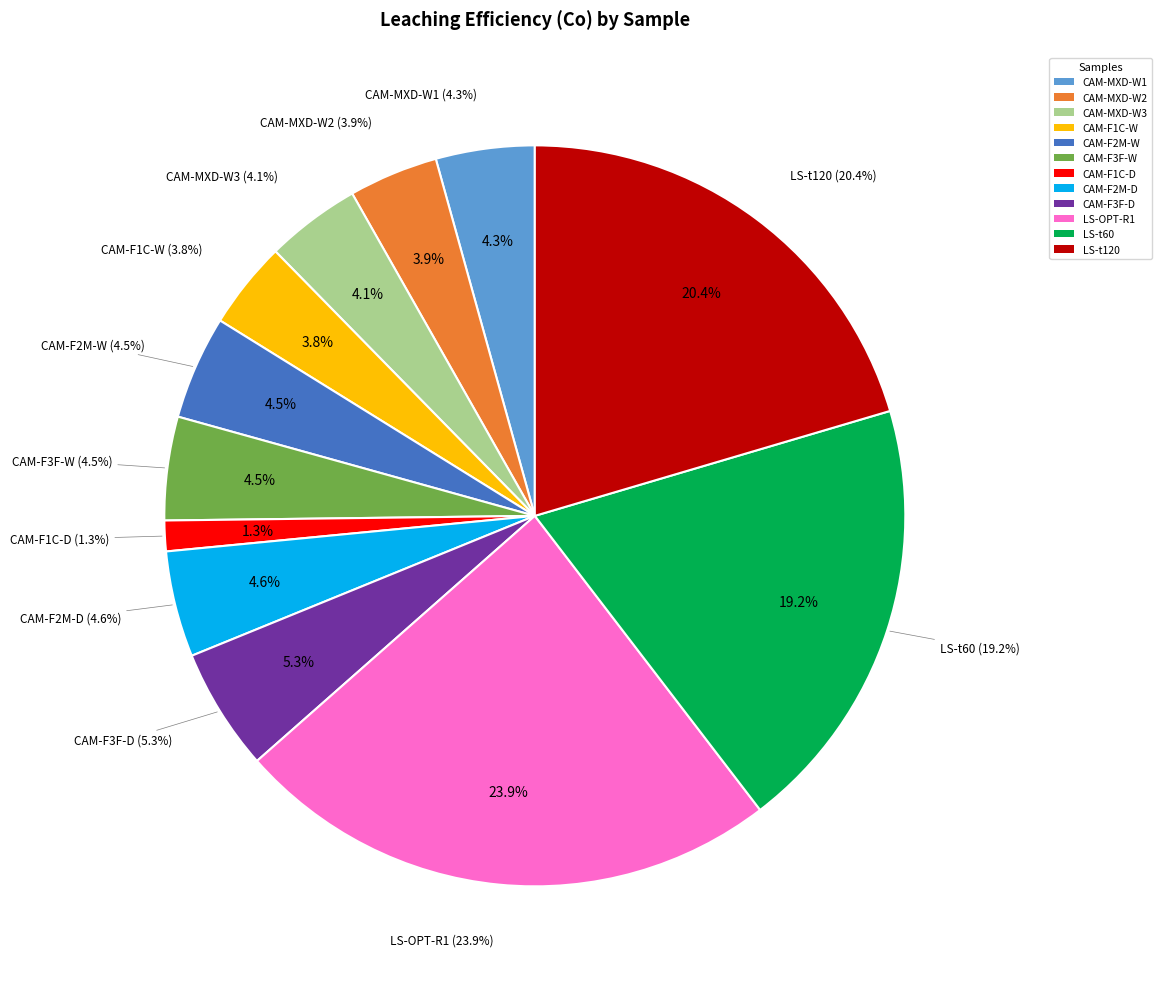

Rank the categories by value from lowest to highest.

CAM-F1C-D, CAM-F1C-W, CAM-MXD-W2, CAM-MXD-W3, CAM-MXD-W1, CAM-F3F-W, CAM-F2M-W, CAM-F2M-D, CAM-F3F-D, LS-t60, LS-t120, LS-OPT-R1